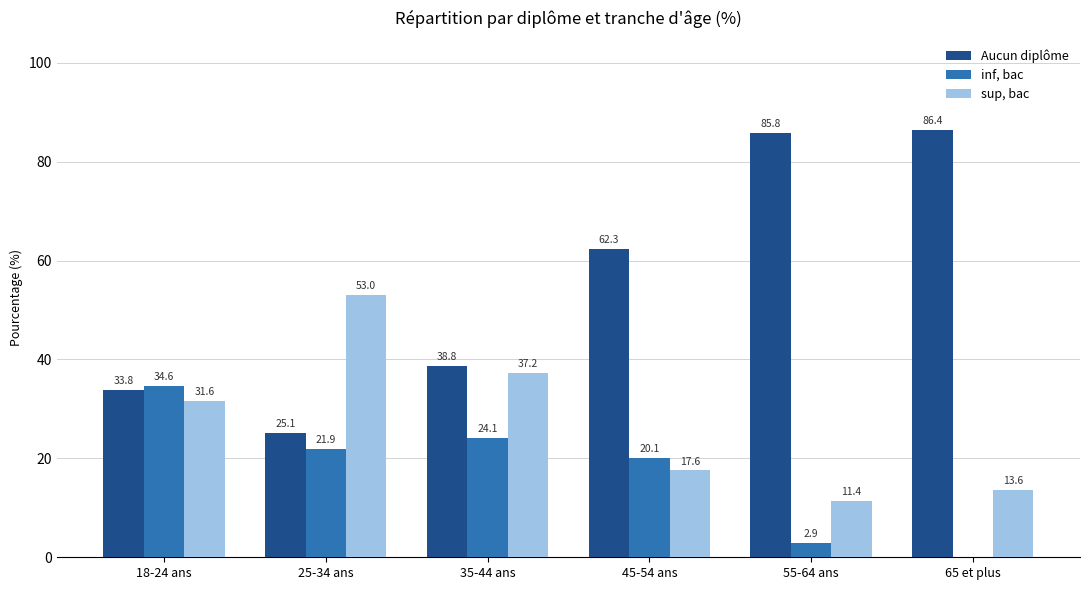

At which label is Aucun diplôme closest to 55?

45-54 ans